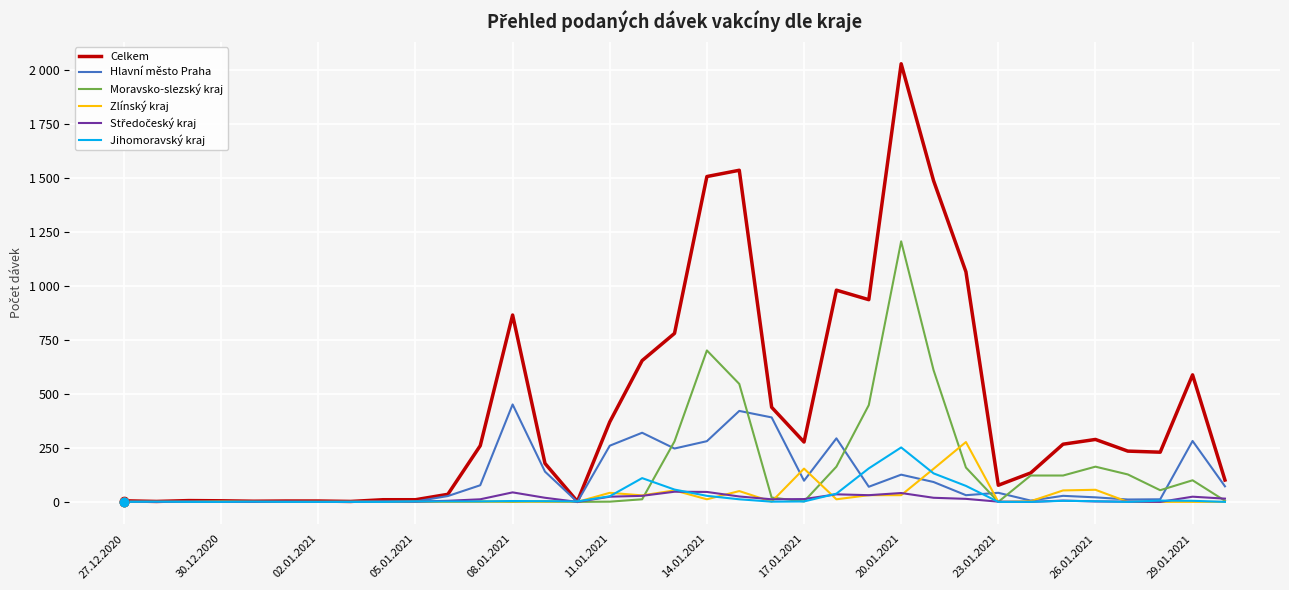

Does the chart have visible grid lines?

Yes